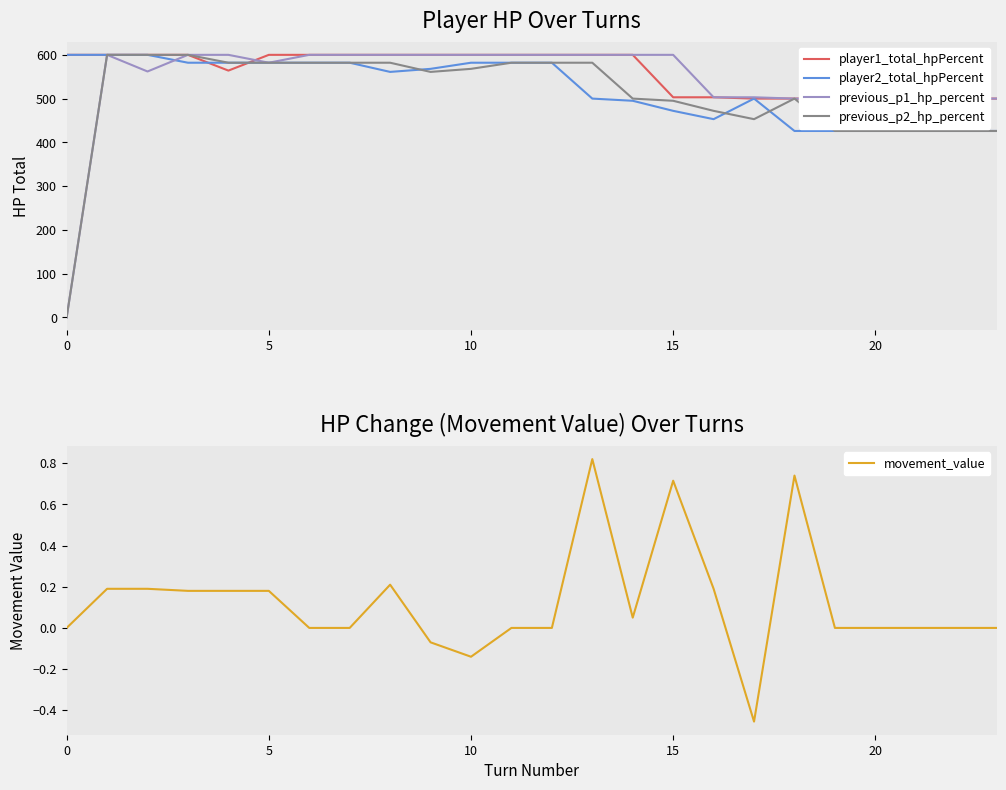

Where is the first local maximum for movement_value?

8